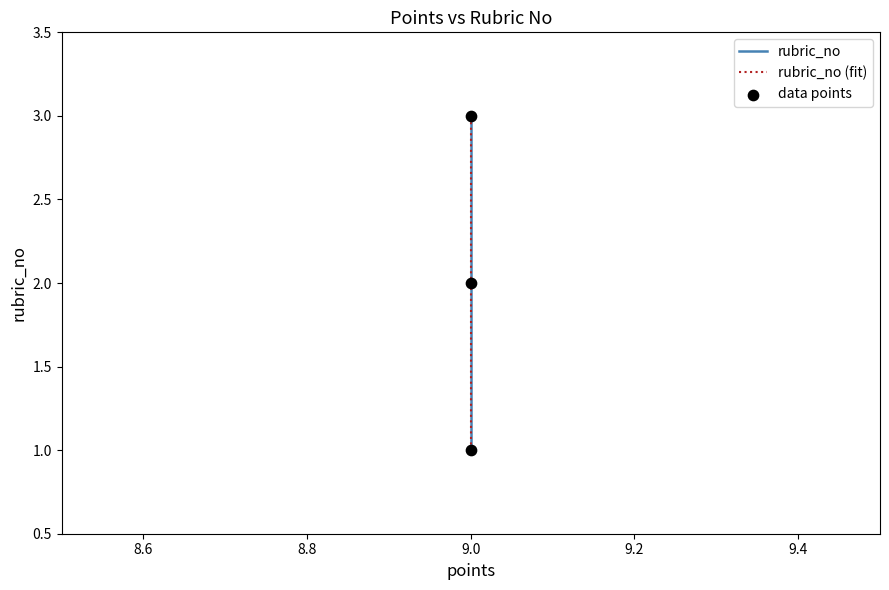

Which series contains the lowest Y value?

rubric_no